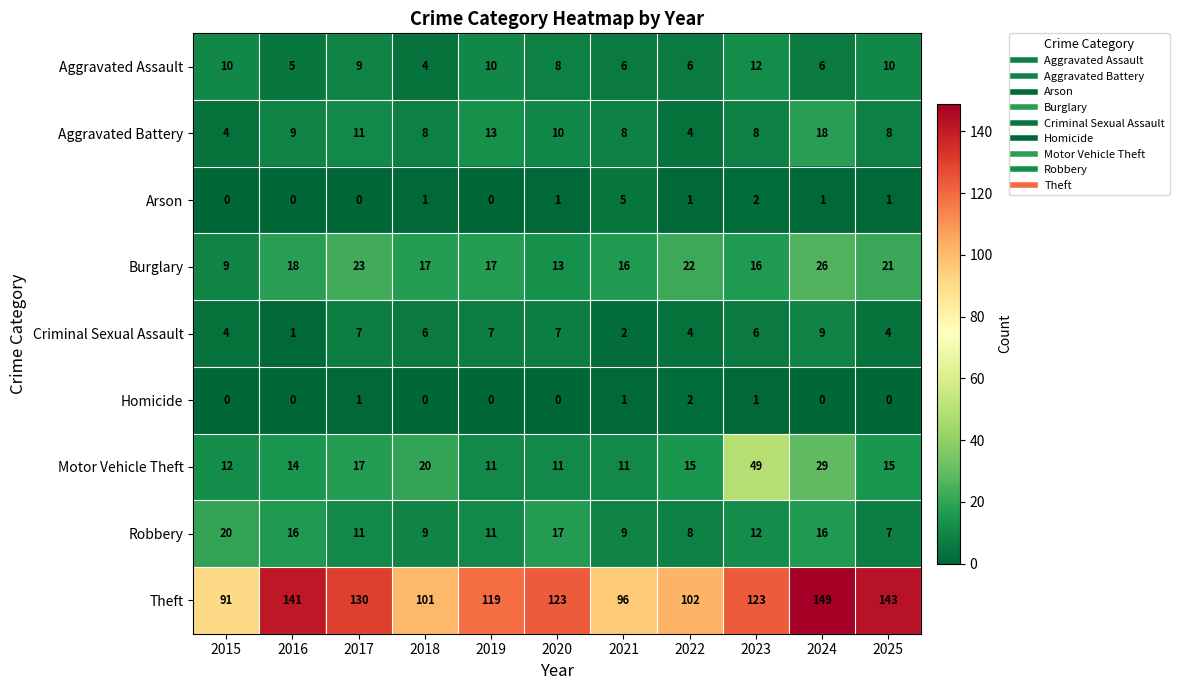

What is the approximate value of Robbery at 2016, to the nearest 10?

20